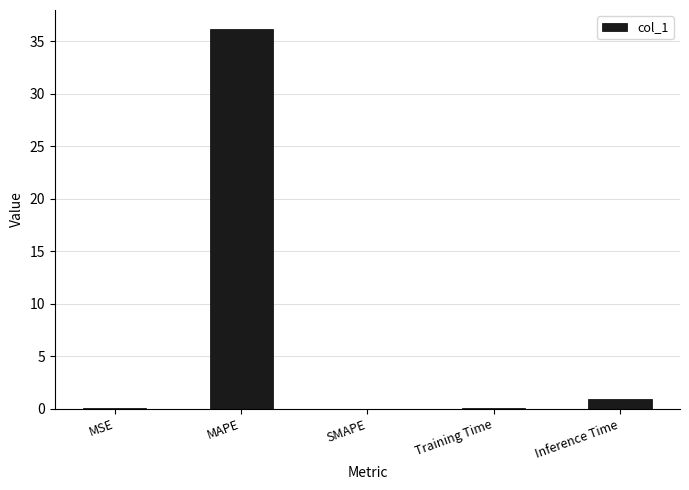

What is the greatest value displayed?

36.1